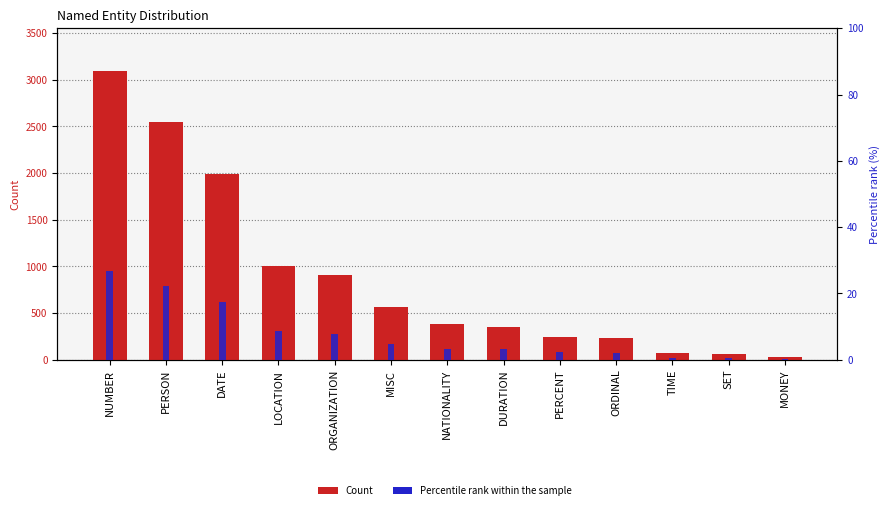

True or false: Percentile rank within the sample has a value of 11.8 at ORGANIZATION.

False